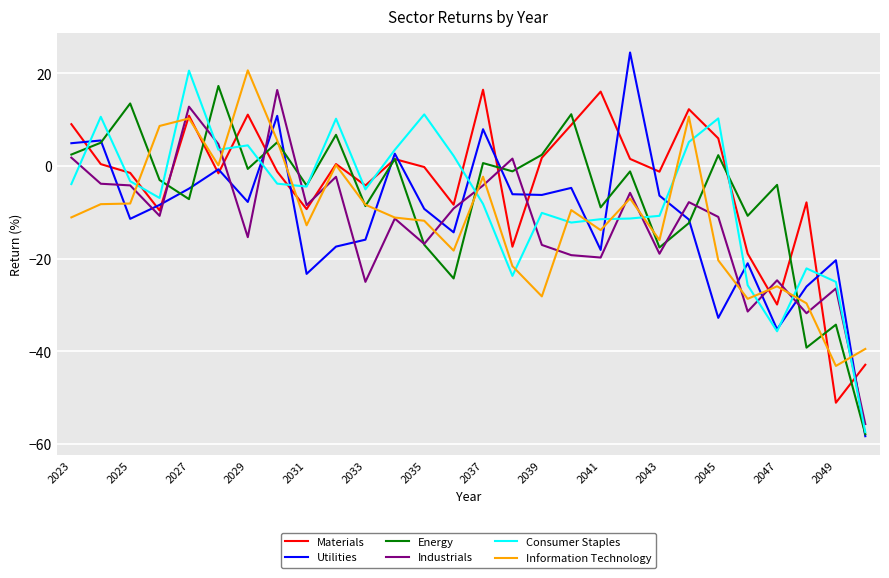

What is the minimum value shown in the chart?

-58.3